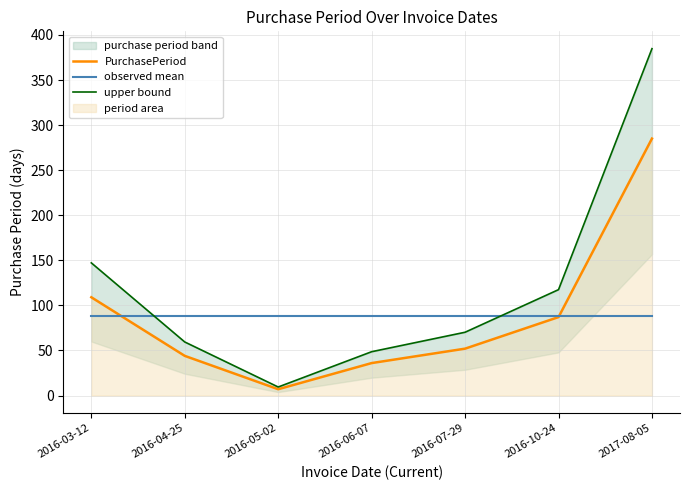

How many intersections are there between observed mean and upper bound?

2